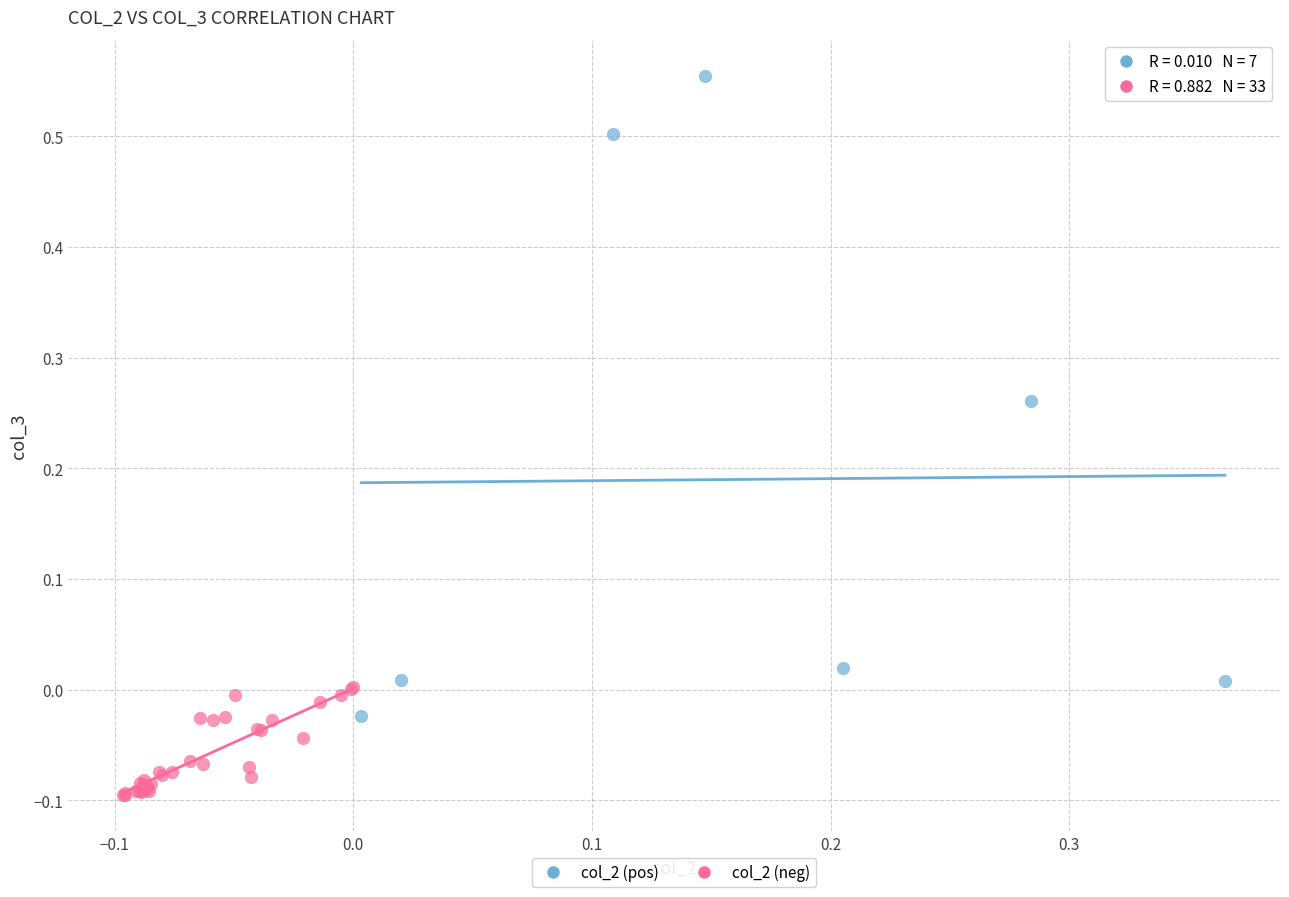

What are all the series names shown in the legend?

col_2 (pos), col_2 (neg)